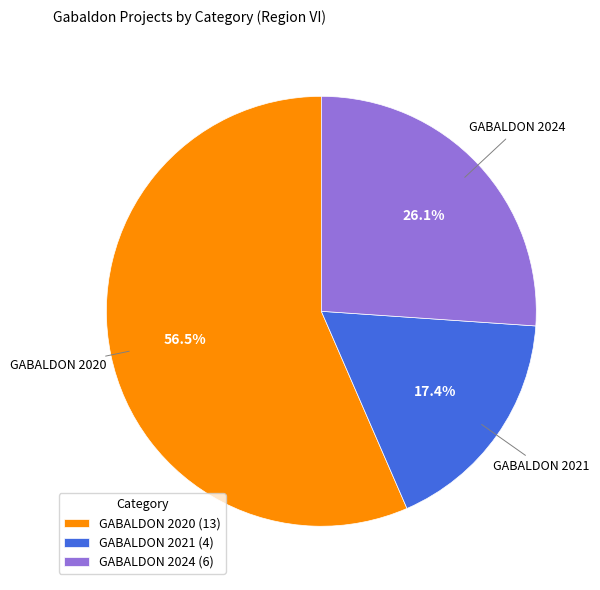

What percentage is the GABALDON 2024 slice, to the nearest percent?

26%